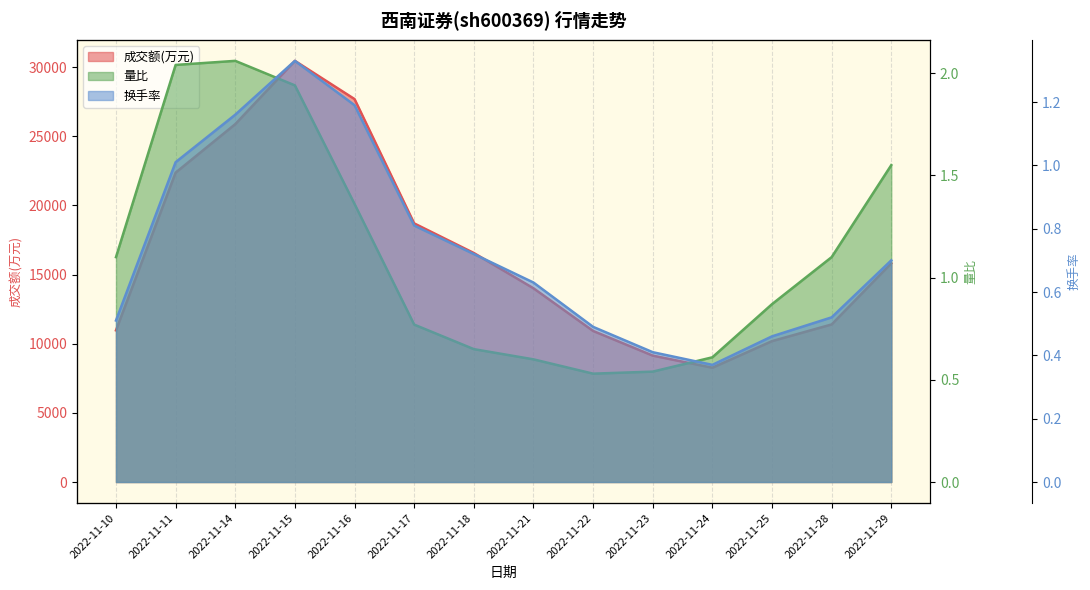

Which series has the largest total across all categories?

成交额(万元)